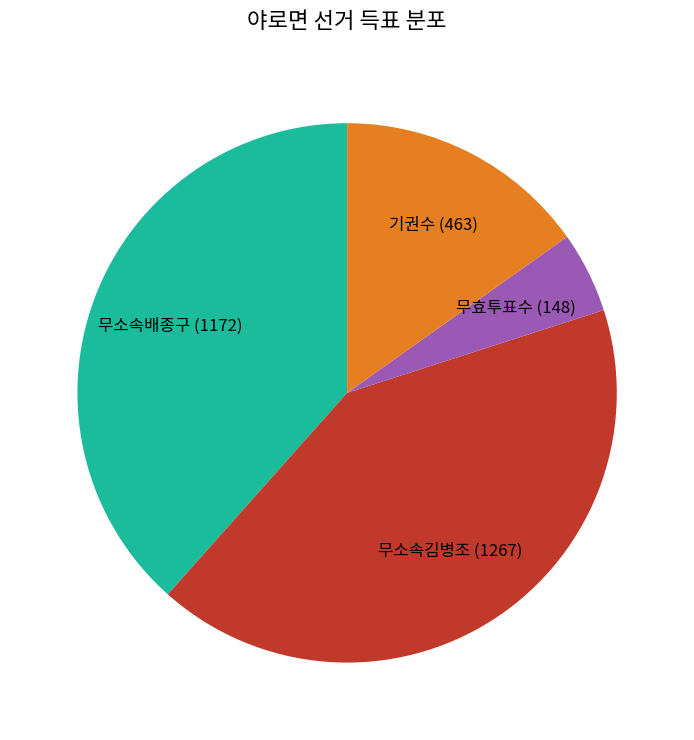

Does any single category account for the majority?

No